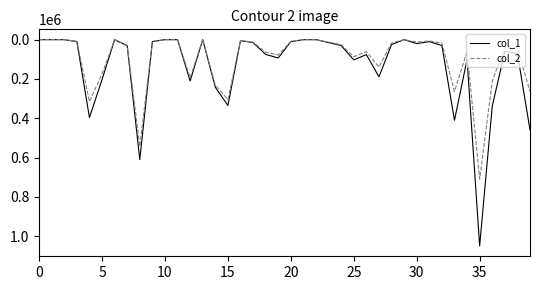

What is the maximum value shown in the chart?

1049000